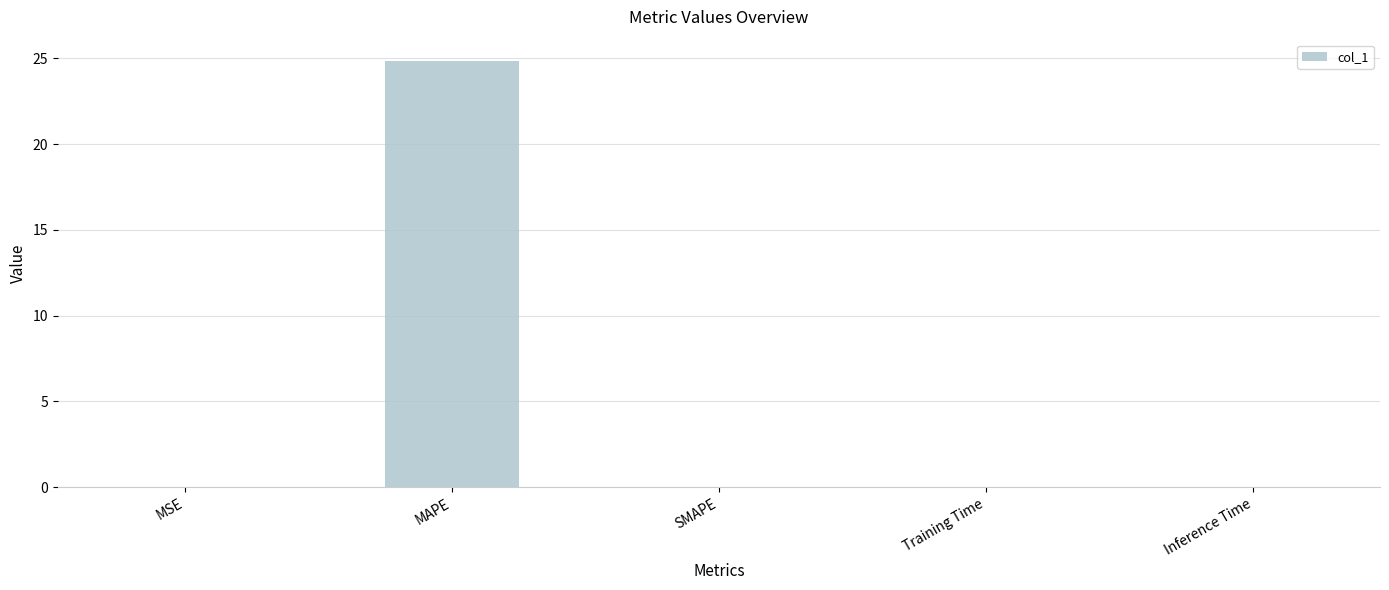

What is the sum of all values?

24.9